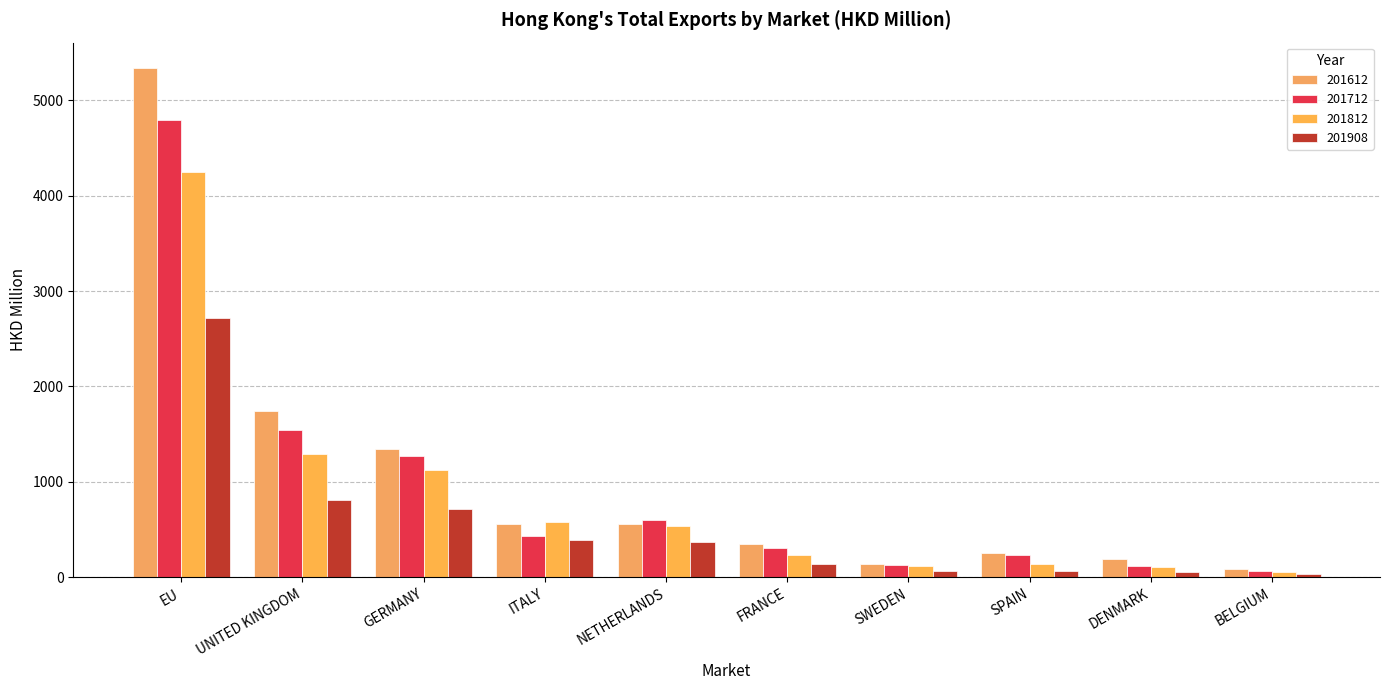

What is the label of the 4th bar from the left?

ITALY